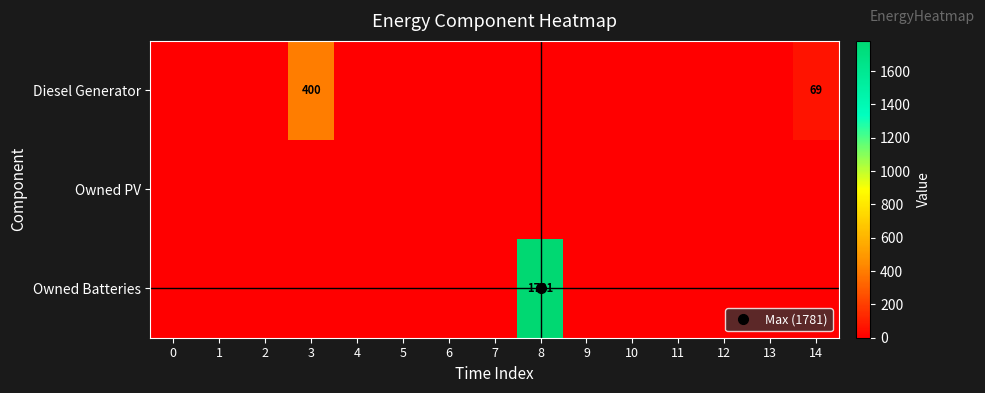

At how many categories does at least one series exceed 1755?

1